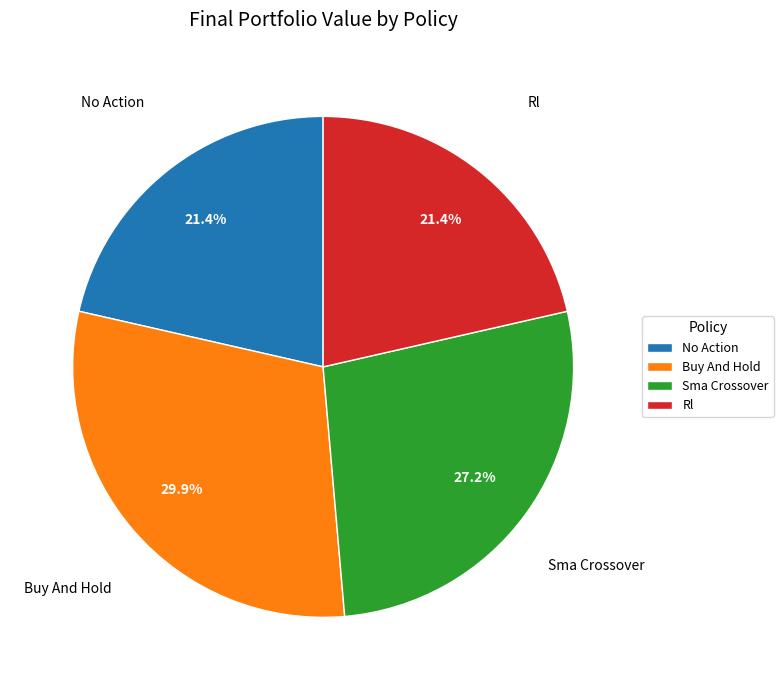

True or false: Buy And Hold accounts for 40% of the total.

False